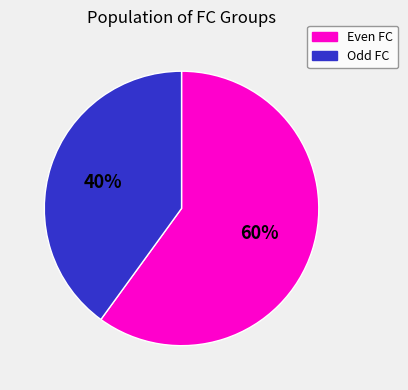

Is there any slice that represents more than half of the pie?

Yes